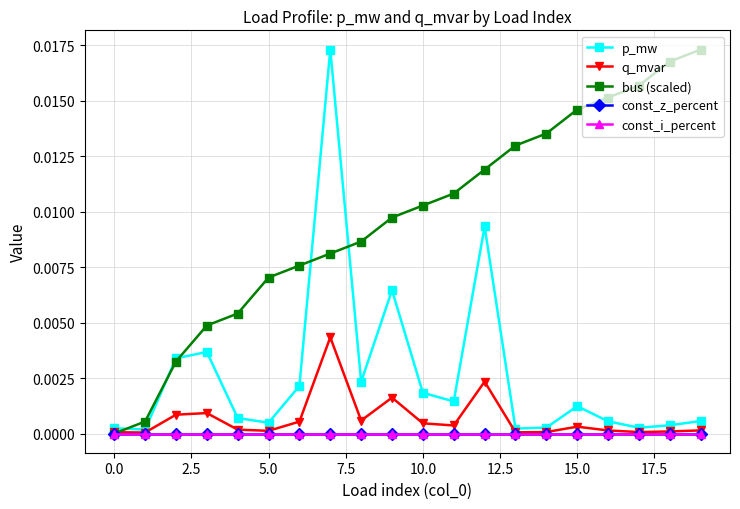

Is this an area chart (filled region under the line)?

No